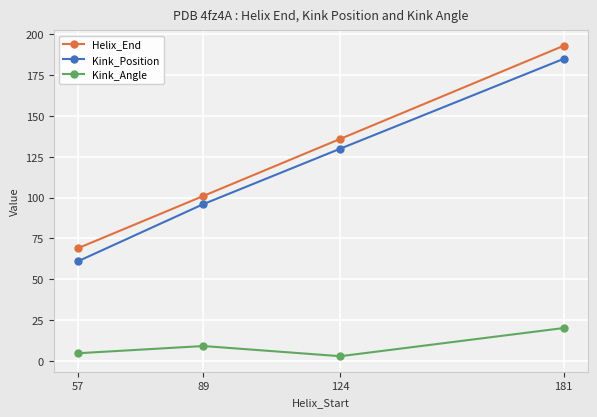

At how many categories does at least one series exceed 56?

4